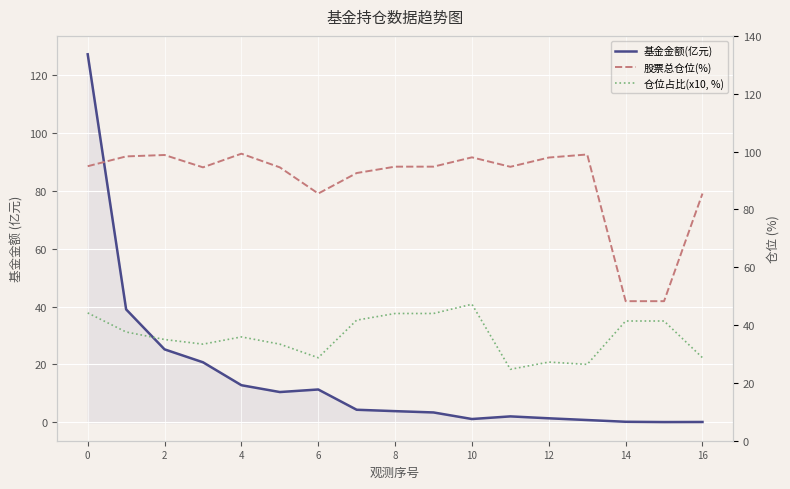

True or false: 基金金额(亿元) has a value of 3.4 at 9.

True